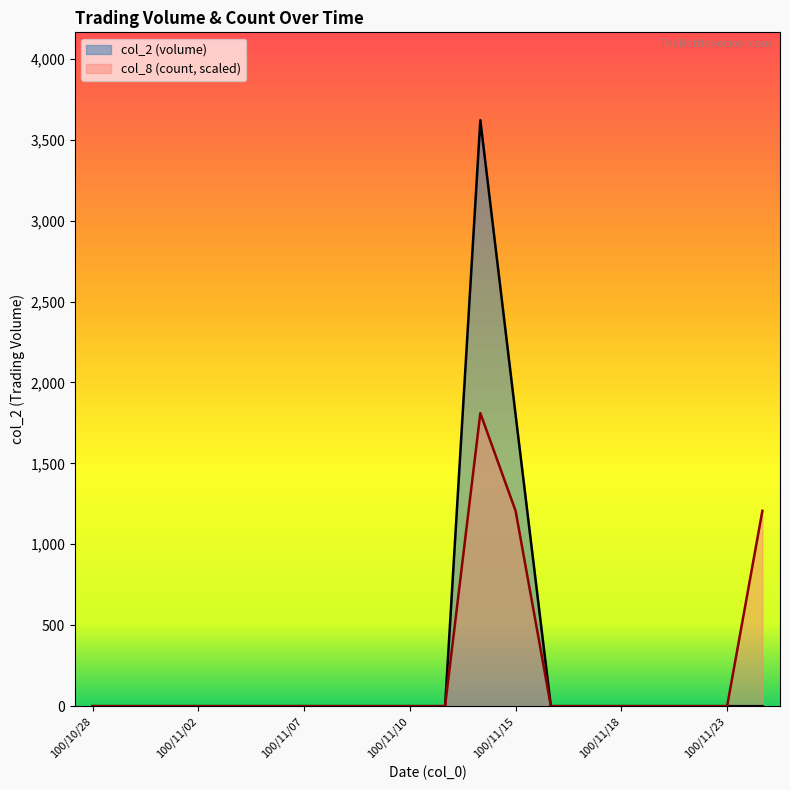

Rank the series by their maximum value, from highest to lowest.

col_2 (volume), col_8 (count, scaled)